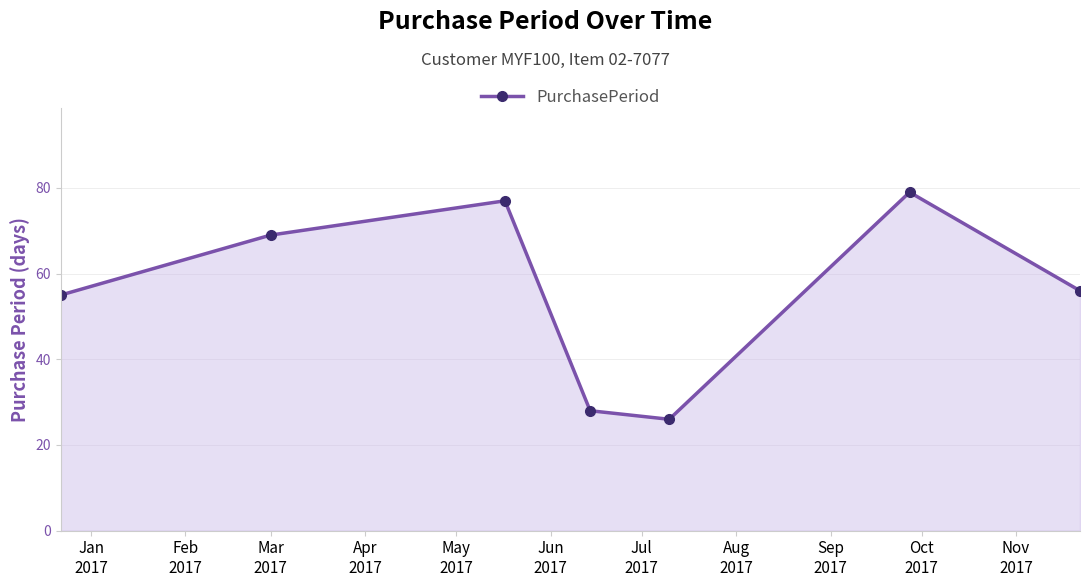

What is the value of the 7th point from the left?

56